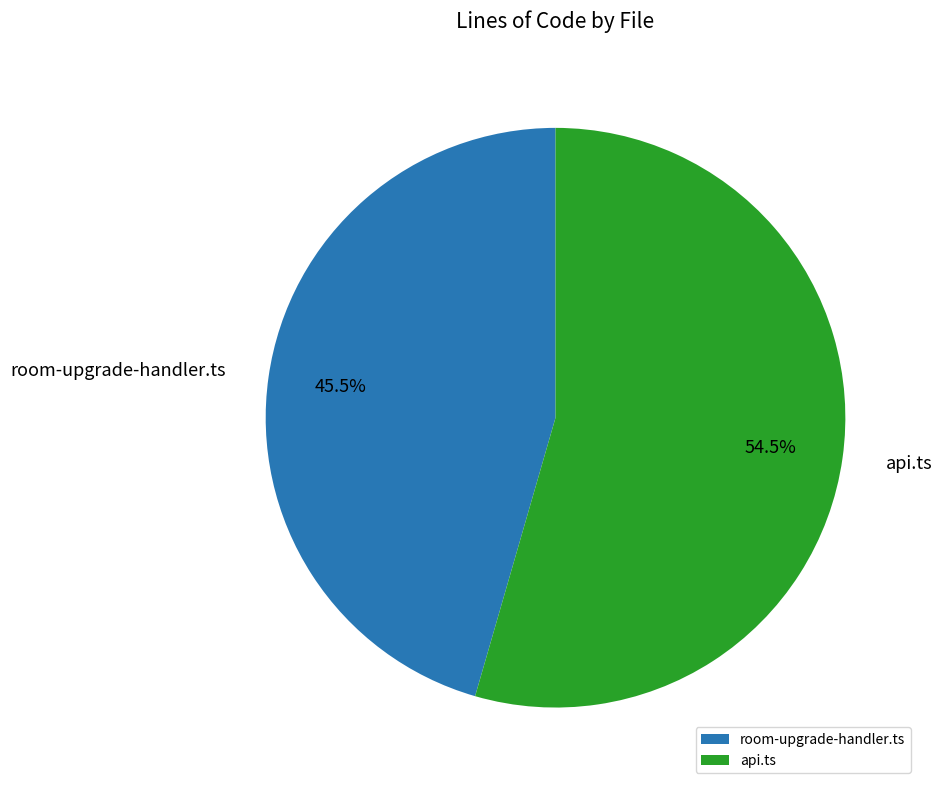

What percentage is NOT represented by room-upgrade-handler.ts?

54.5%